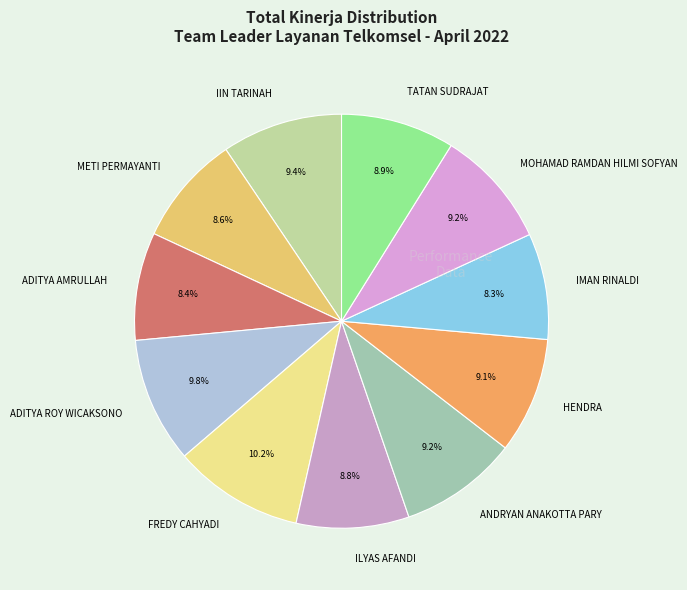

Is IMAN RINALDI the majority of the pie?

No